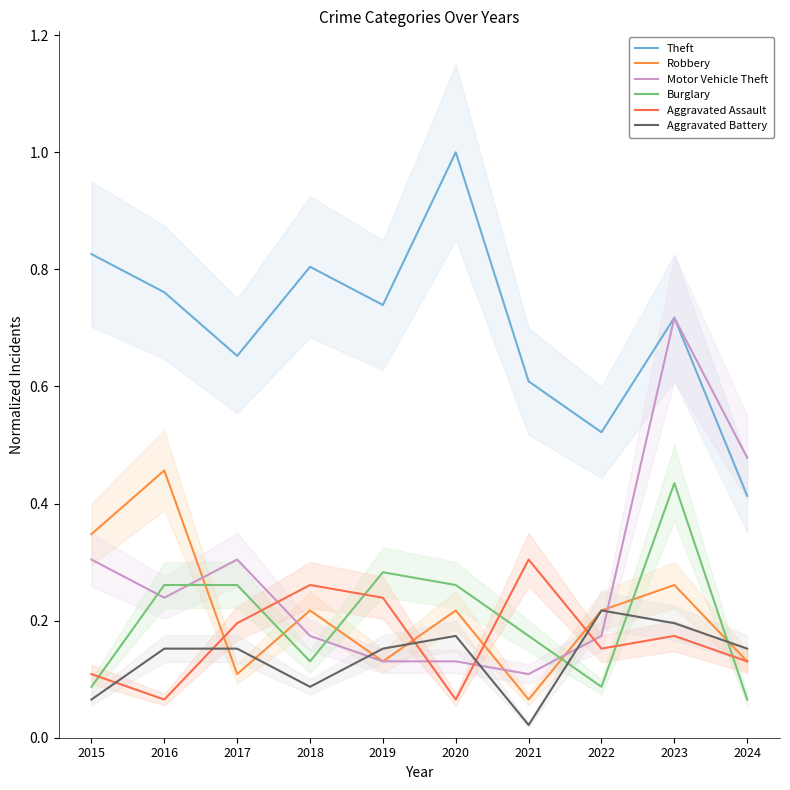

How many lines are shown in the chart?

6